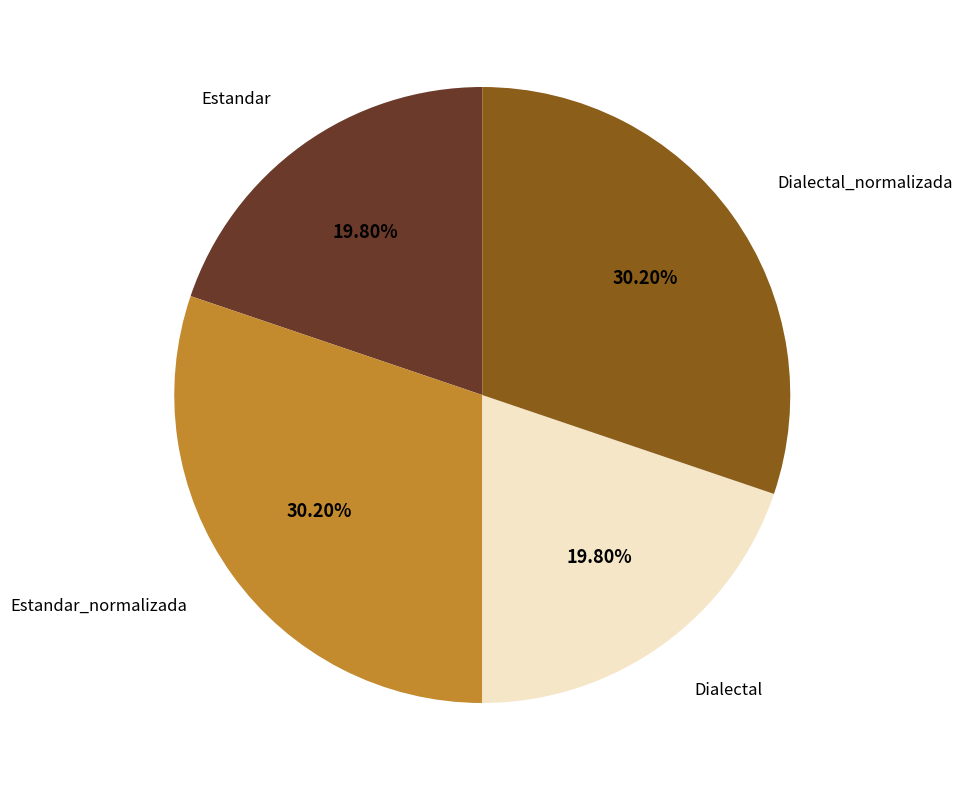

Does any single category account for the majority?

No